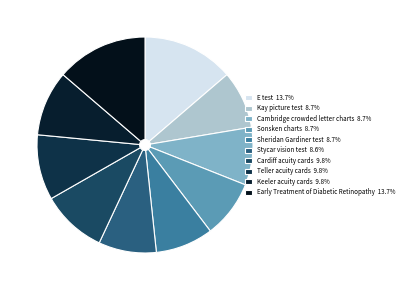

Does Cambridge crowded letter charts account for over 50% of the chart?

No